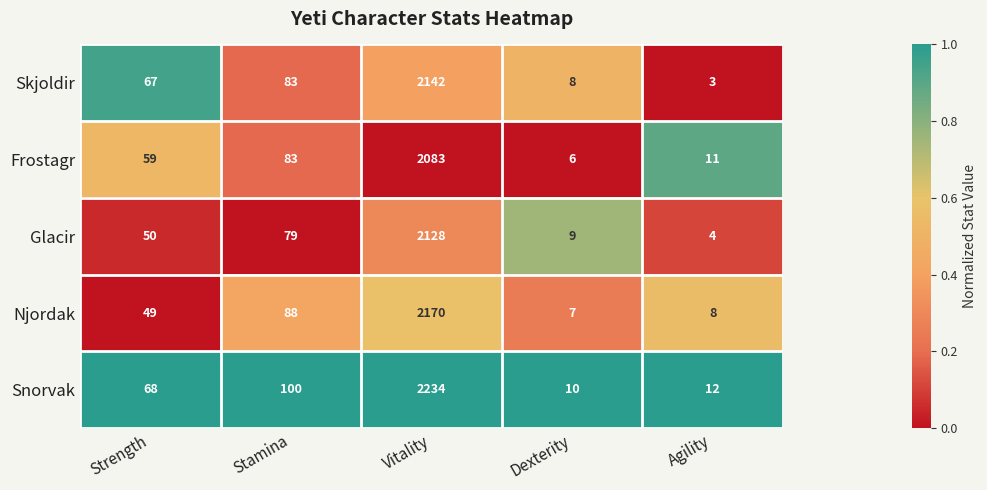

True or false: Glacir has a value of 50 at Strength.

True